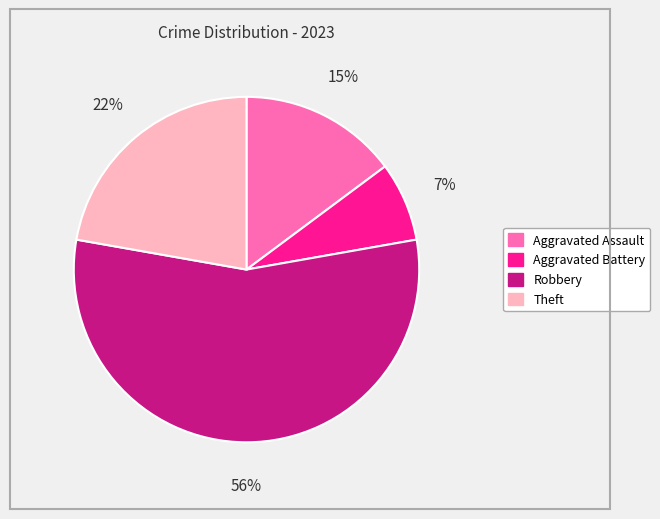

Is there any slice that represents more than half of the pie?

Yes